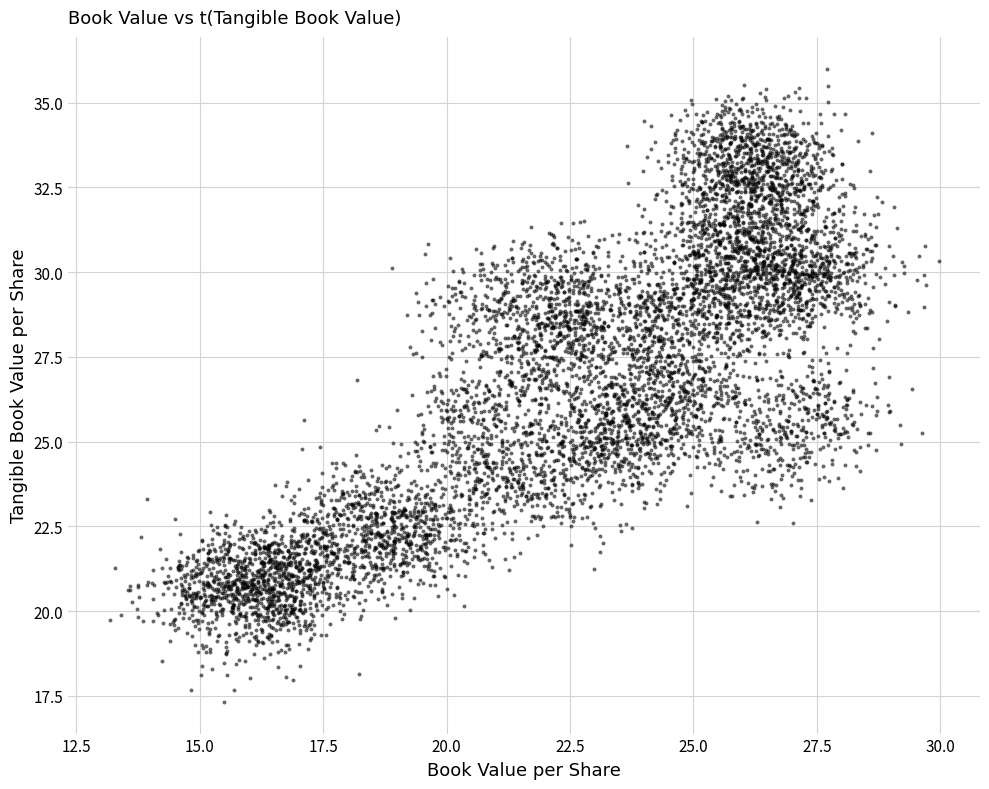

What is the range of Y values (max minus min)?

13.4